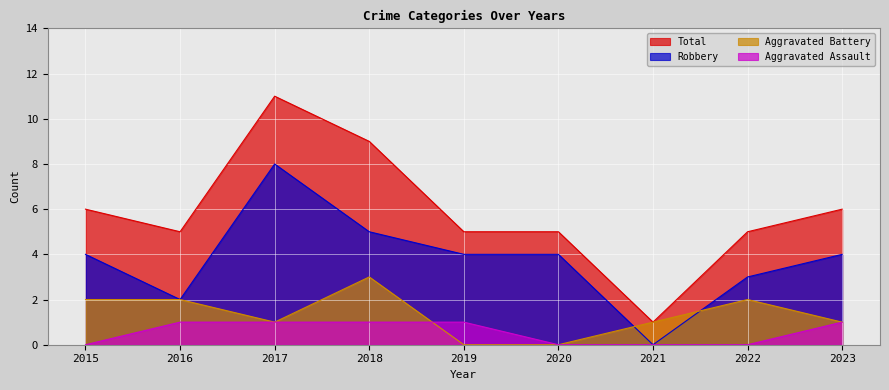

Between 2015 and 2018, which is larger?

2018